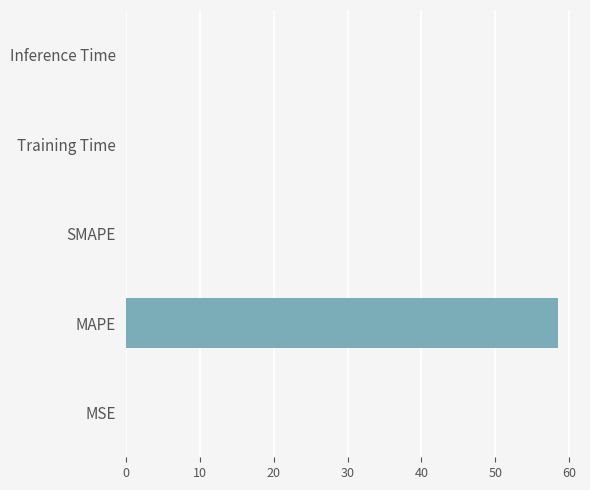

Does the chart contain stacked bars?

No